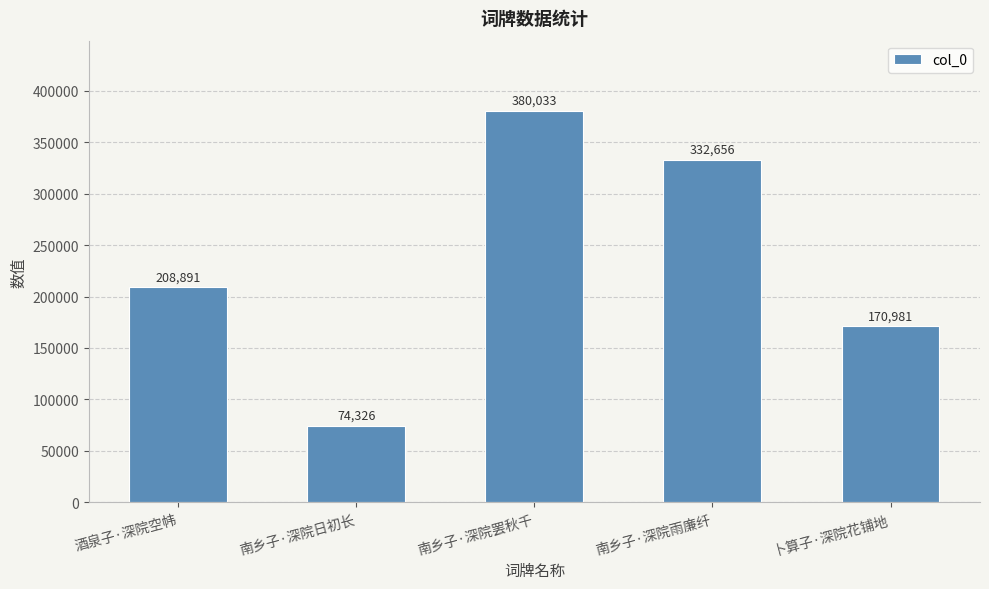

How many data points are less than 208891?

2